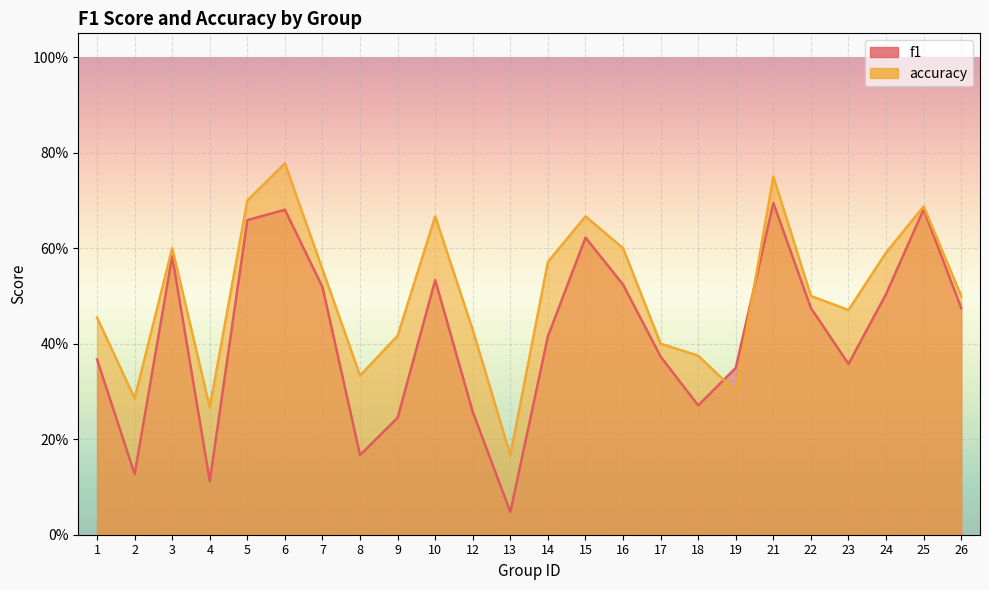

How many lines are shown in the chart?

2